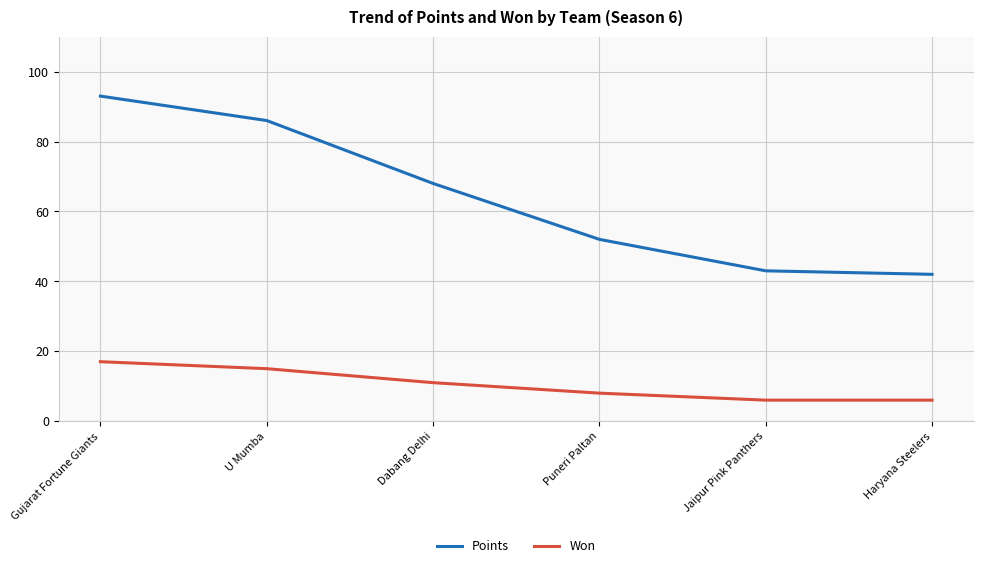

True or false: Won and Points cross at least once.

False